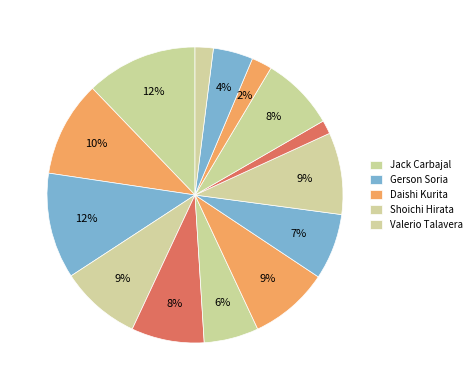

How many slices are in this pie chart?

14